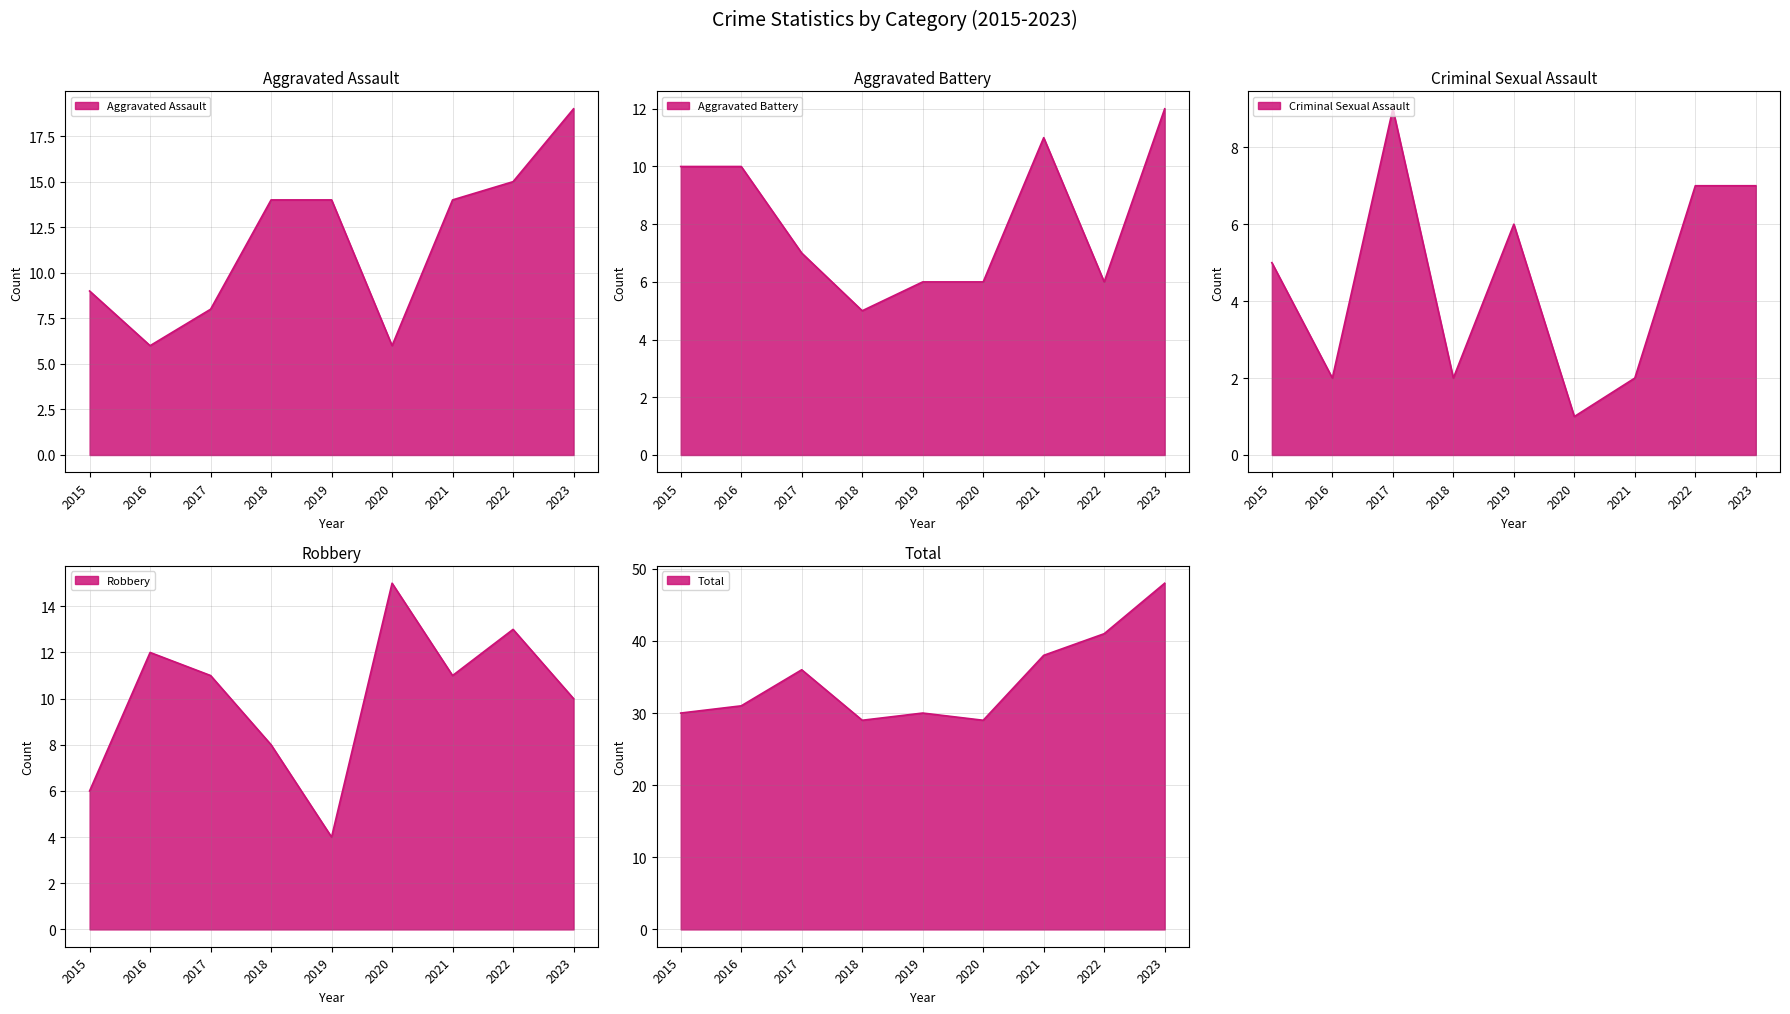

How many times do Aggravated Assault and Robbery cross each other?

4